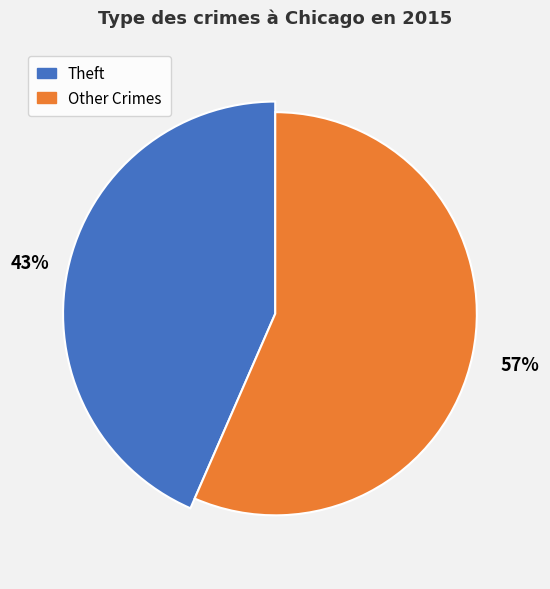

True or false: Theft accounts for 29% of the total.

False